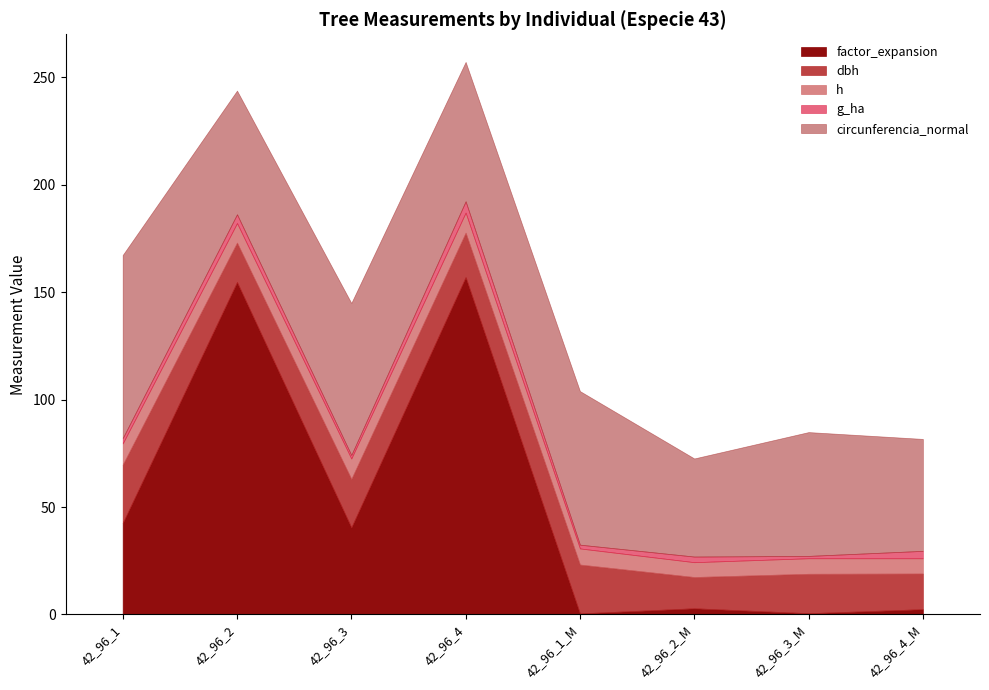

In factor_expansion, how many points are higher than both neighbors (excluding endpoints)?

3